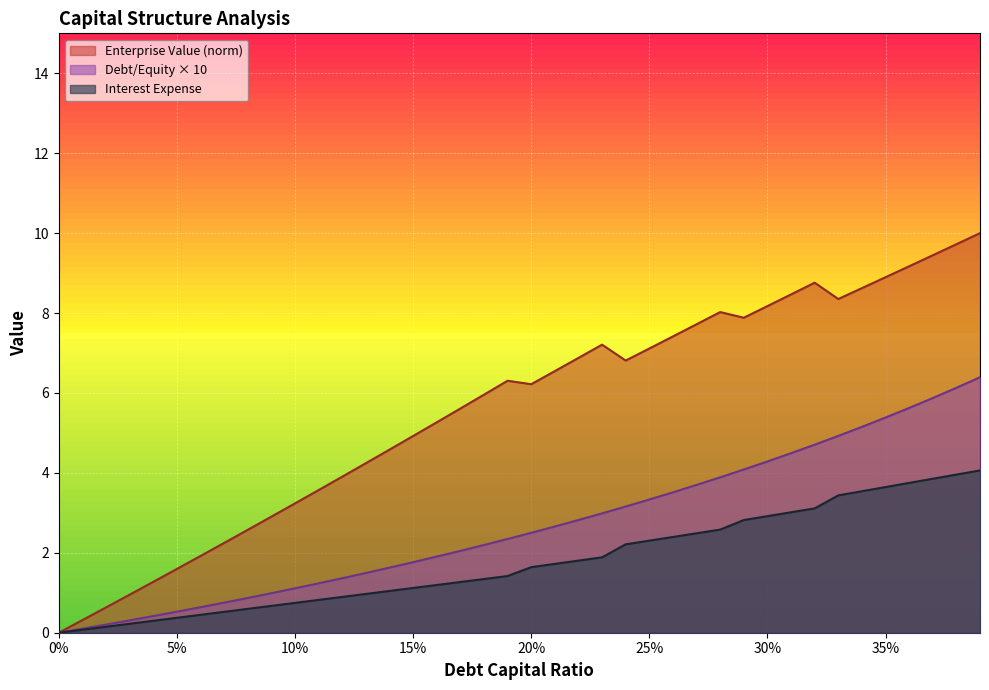

What is the highest value of the enterprise_value series?

10.0